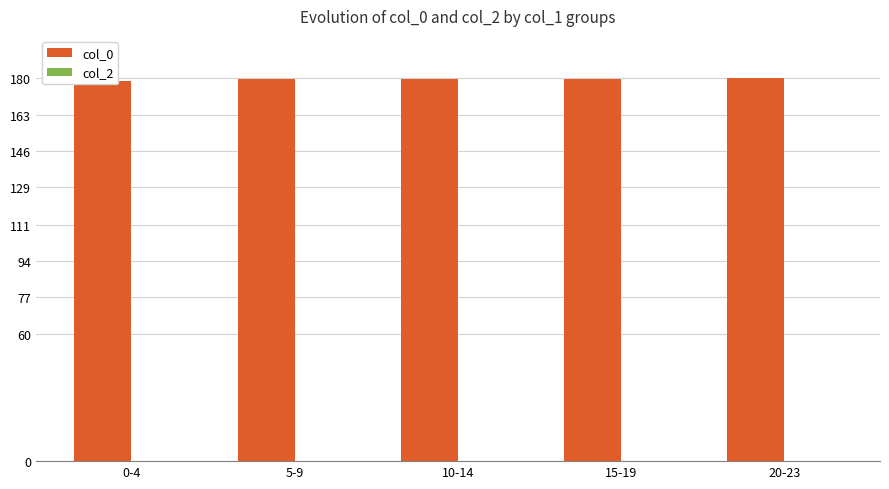

How many data points does each series have?

5